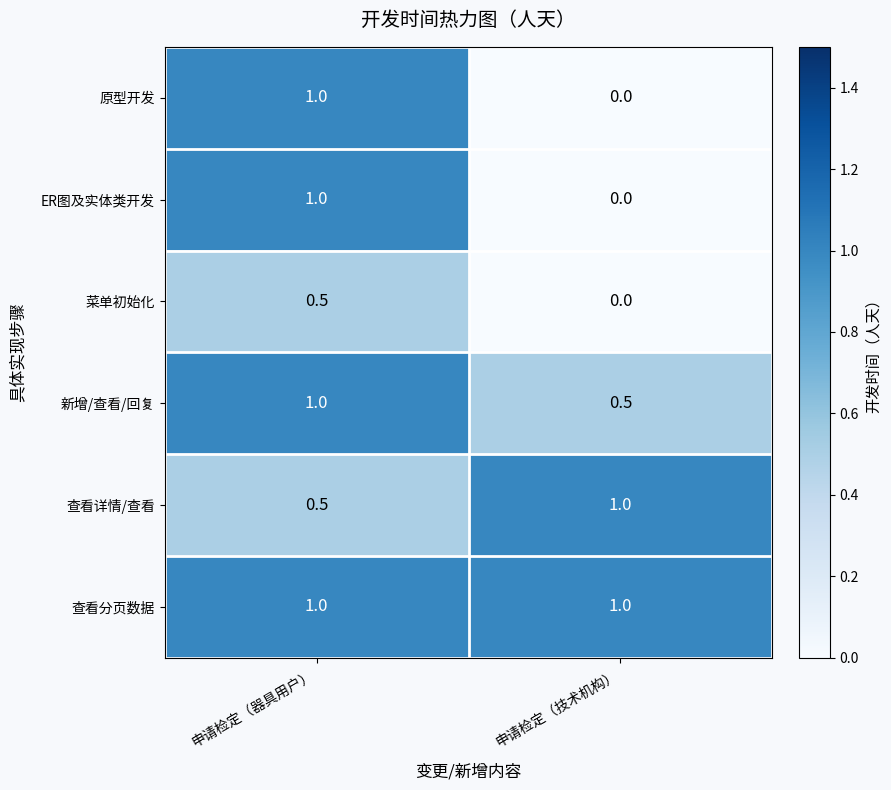

True or false: 新增/查看/回复 has a value of 0.1 at 申请检定（技术机构）.

False